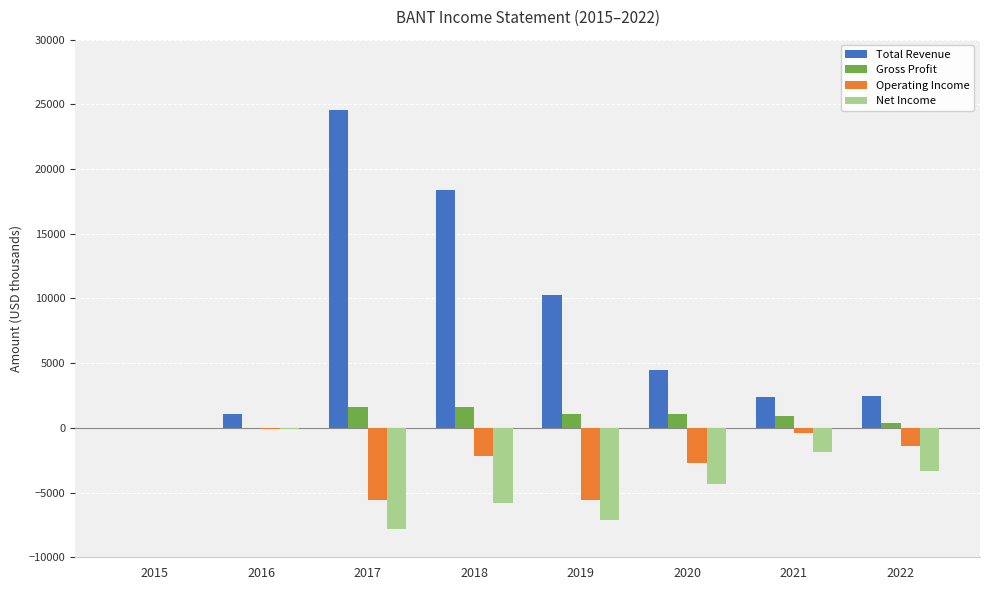

Which series changed the most between 2015 and 2022?

Net Income